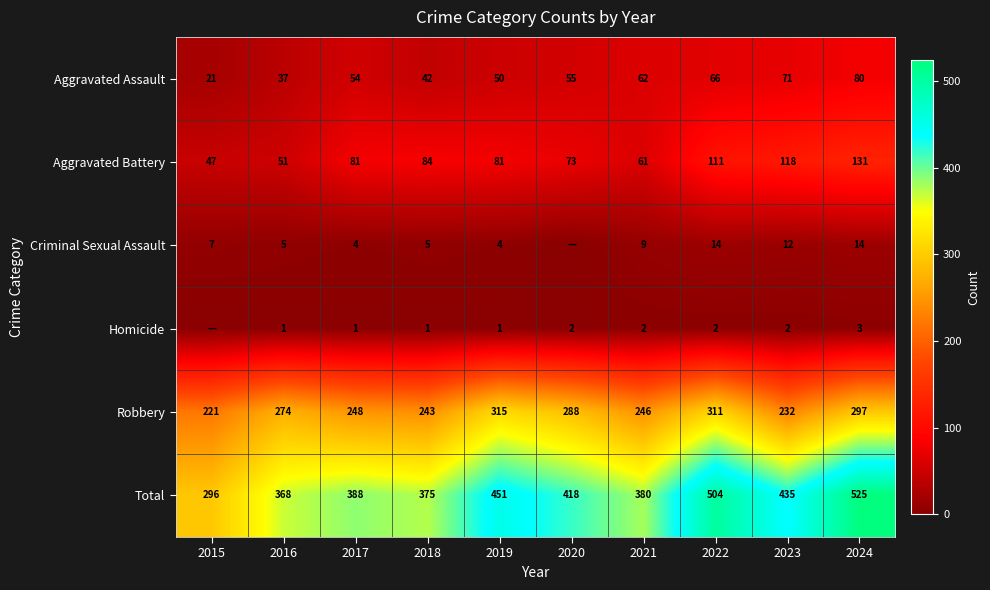

What is the difference between the second highest and minimum values in the Robbery series?

90